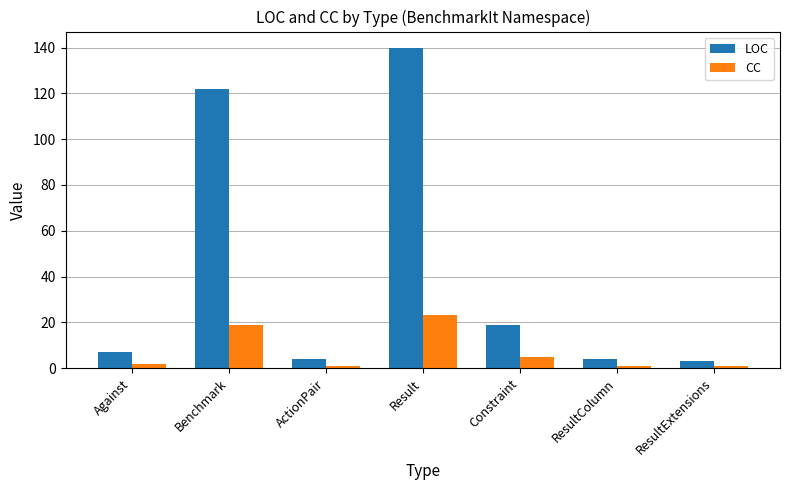

Is the value of LOC at ResultColumn greater than the value of CC at ResultExtensions?

Yes